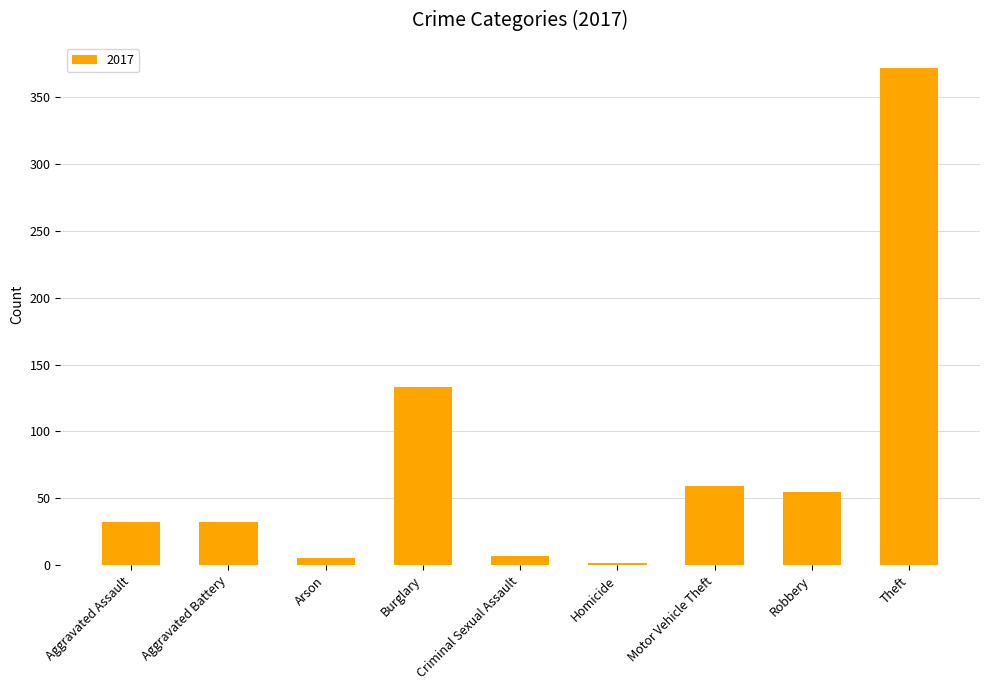

At which label is the value closest to 187?

Burglary